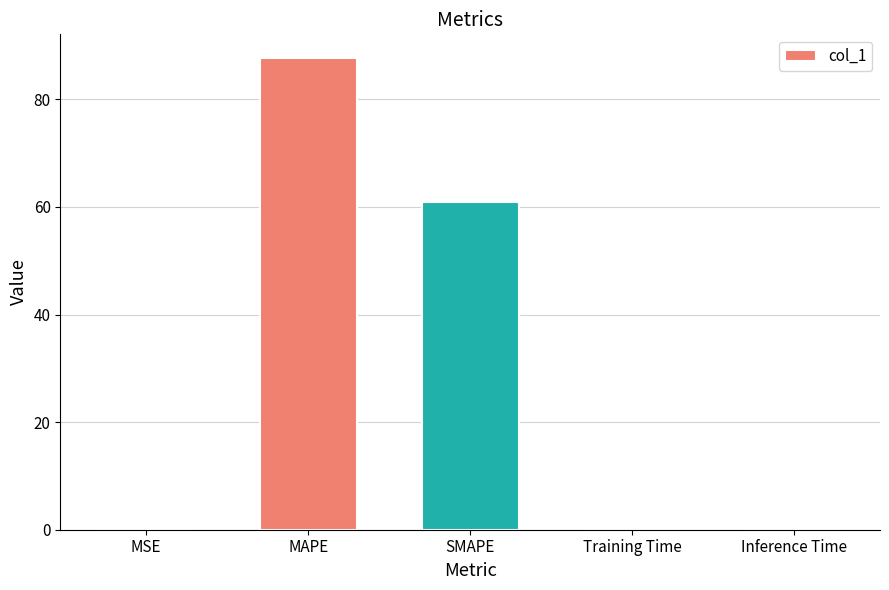

Read the value at MAPE.

87.7